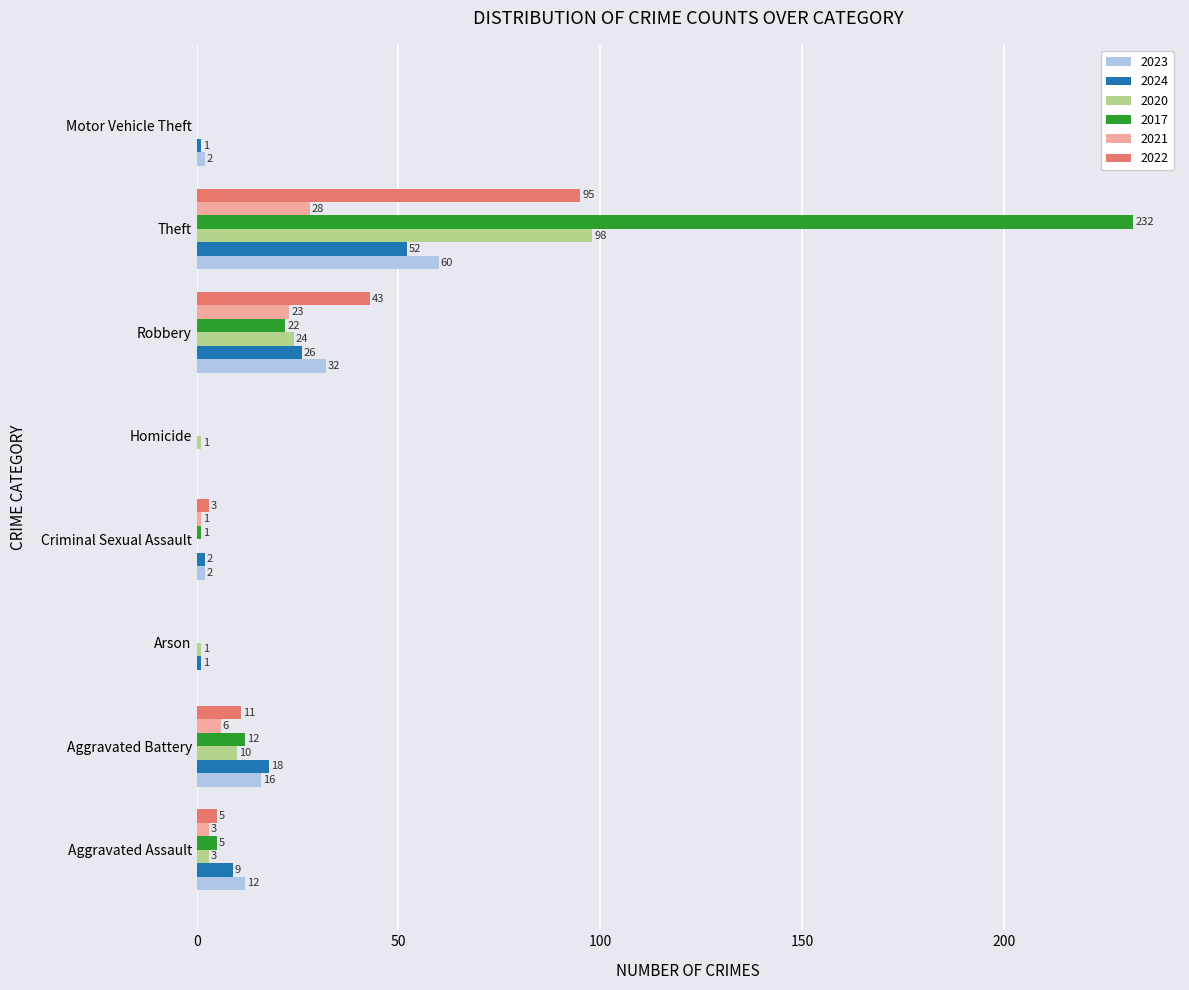

At which category does the chart reach its peak across all series?

Theft